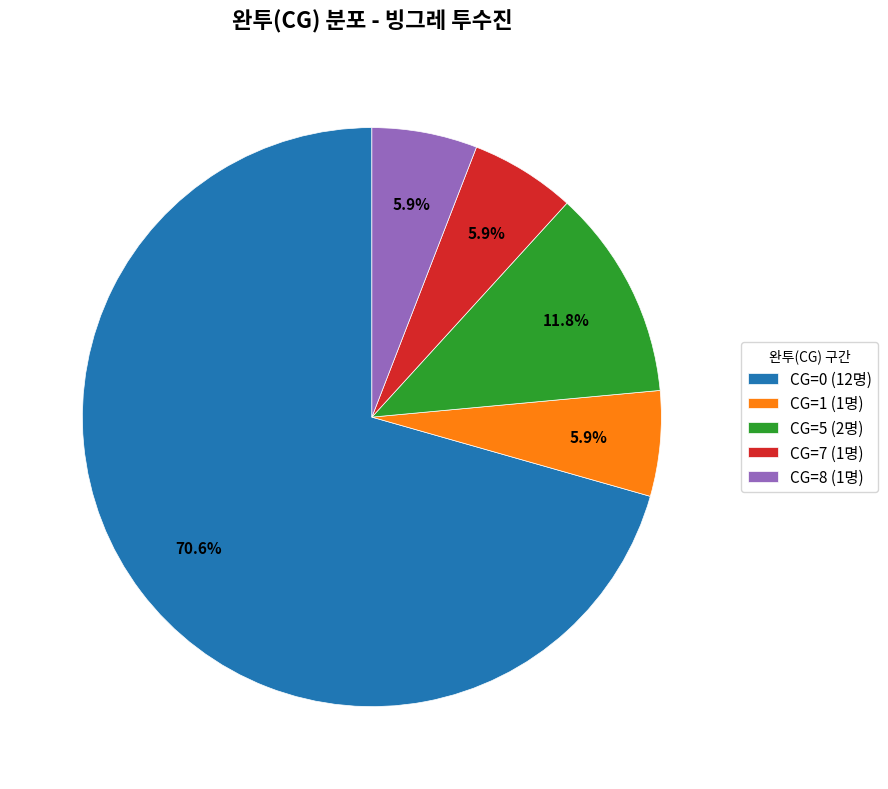

Do CG=5 (2명) and CG=0 (12명) together represent more than half of the pie?

Yes